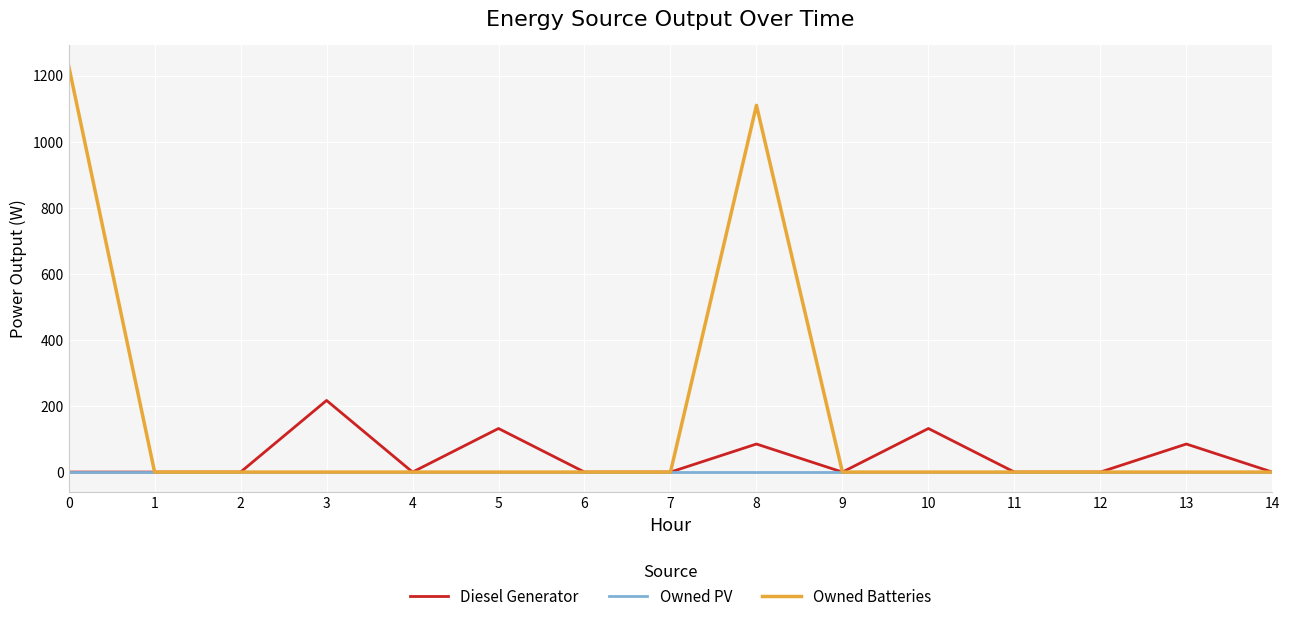

What is the highest value of the Owned Batteries series?

1231